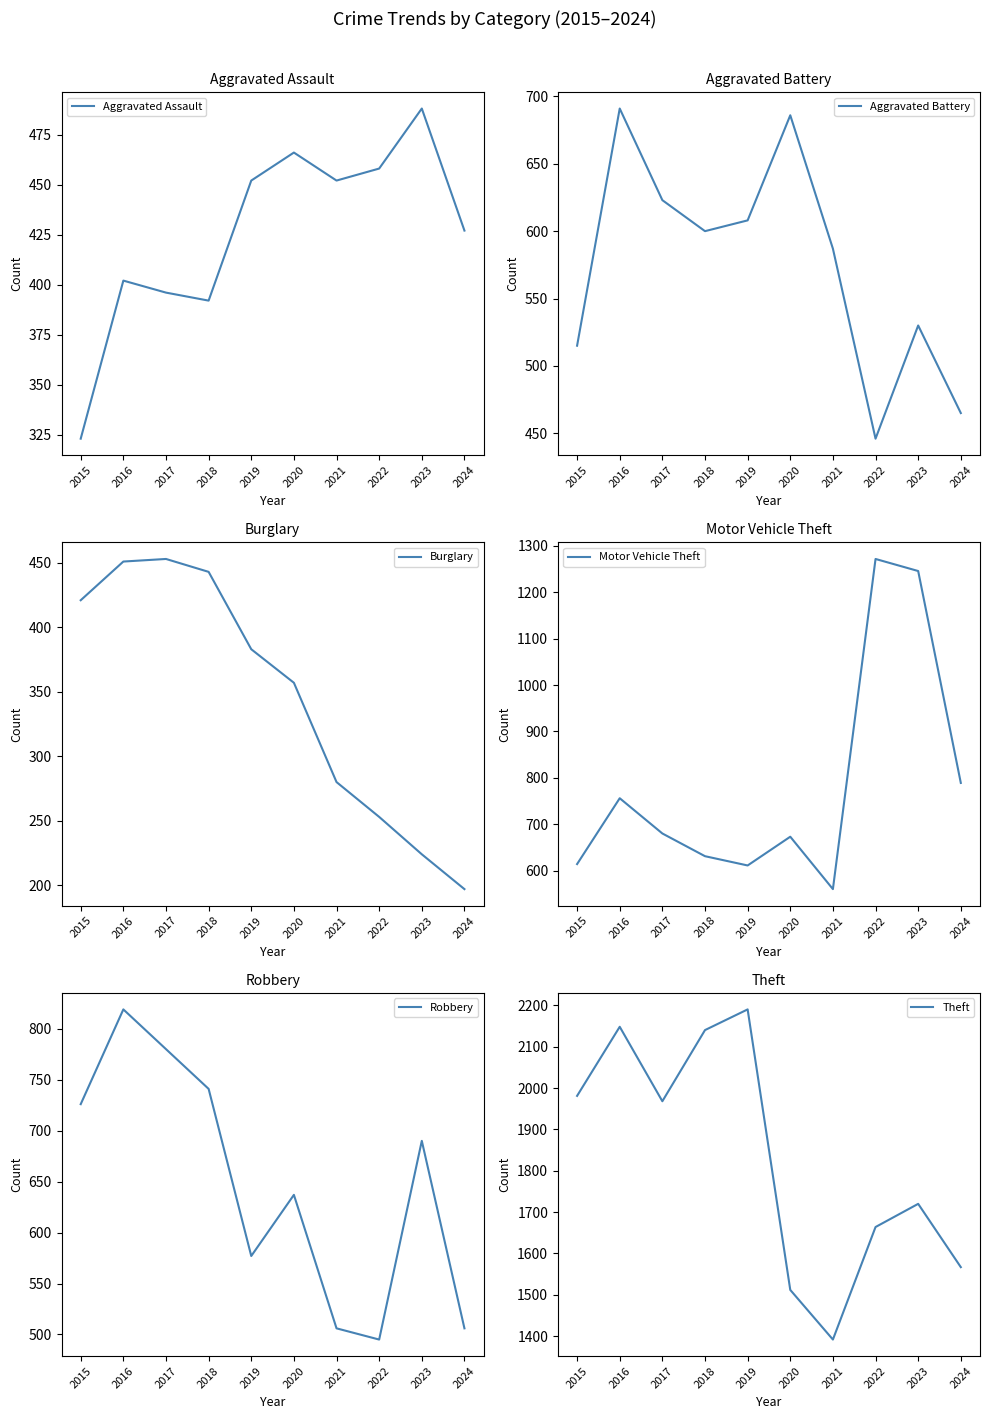

What is the difference between the Motor Vehicle Theft values at 2024 and 2020?

116